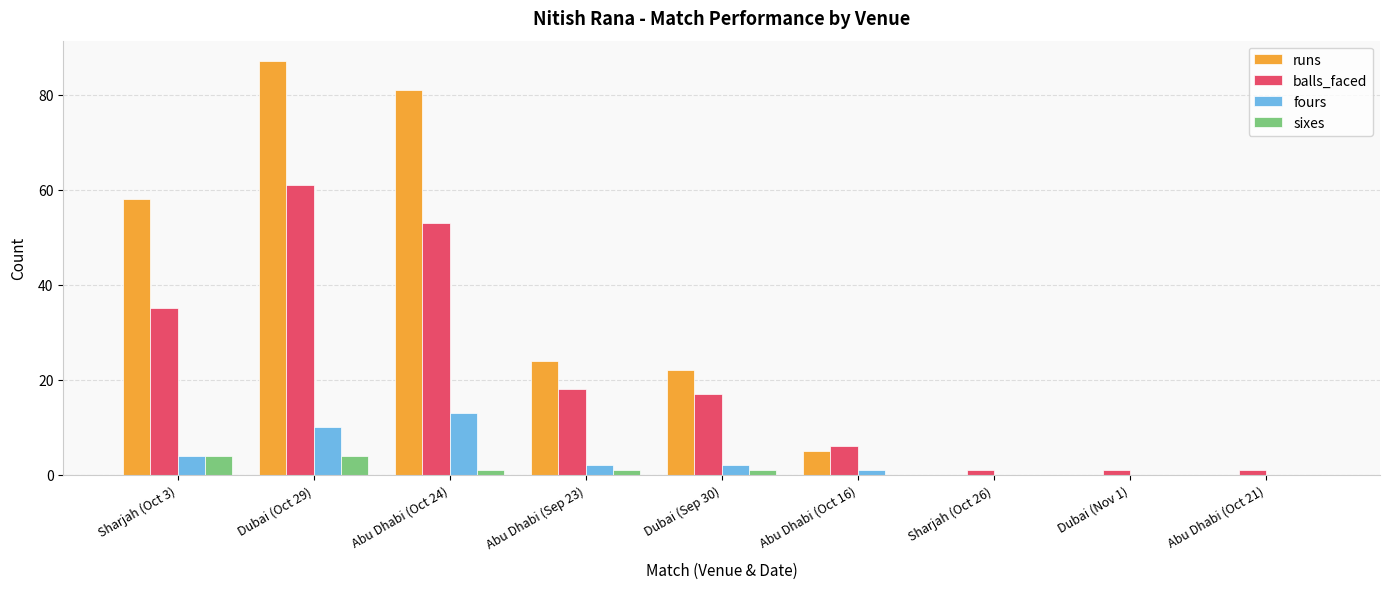

Is the value of balls_faced at Sharjah (Oct 26) greater than the value of runs at Abu Dhabi (Oct 16)?

No